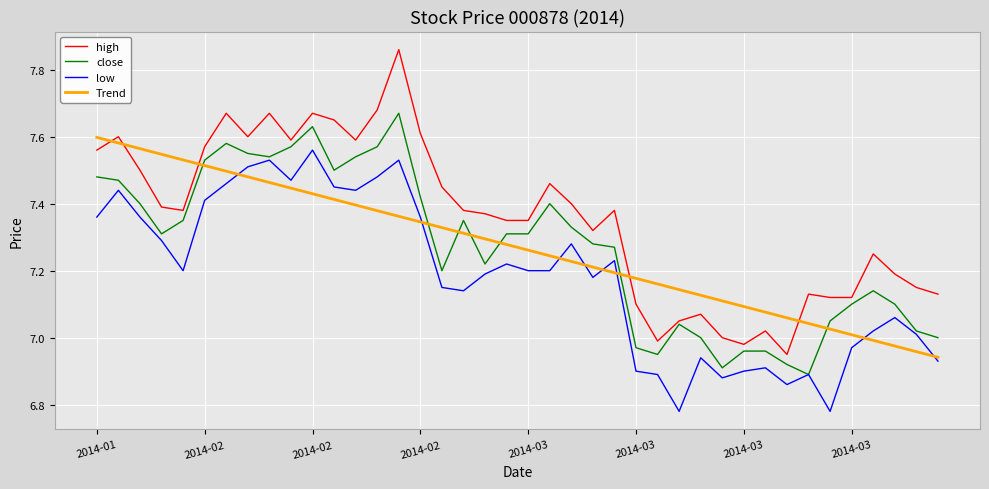

True or false: Trend has more than 2 points higher than both neighbors.

False